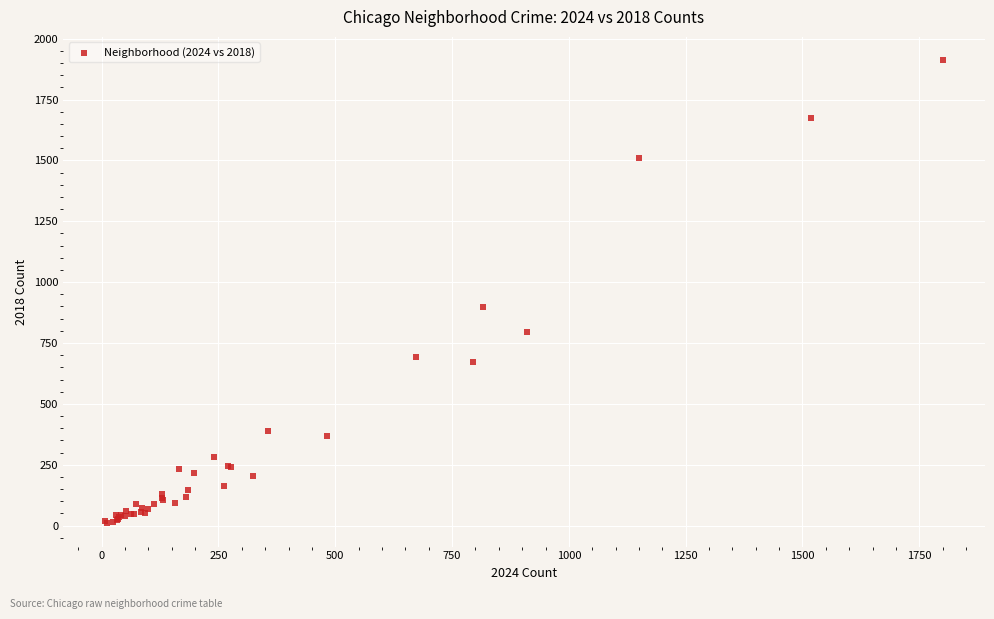

What Y value in the scatter plot is closest to 960?

898